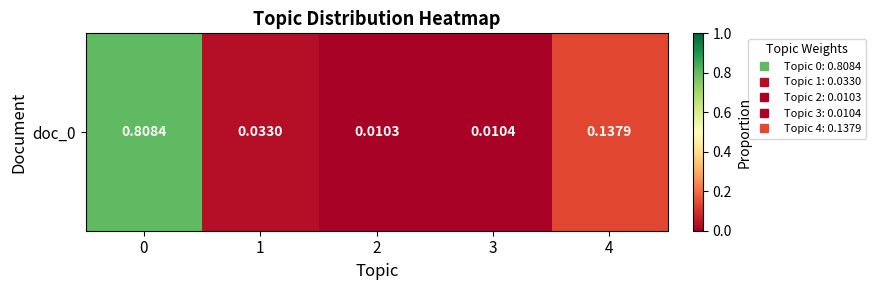

How many distinct data groups are displayed?

1